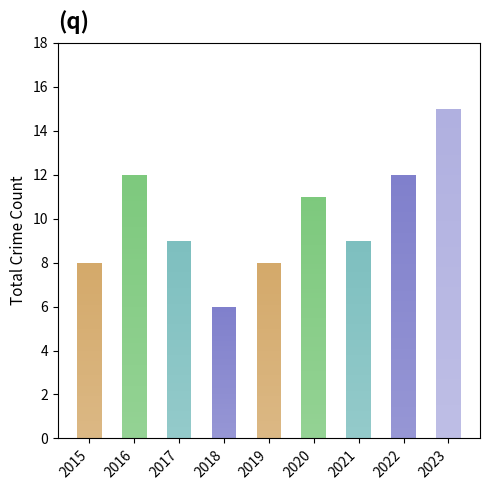

What is the minimum value shown in the chart?

6